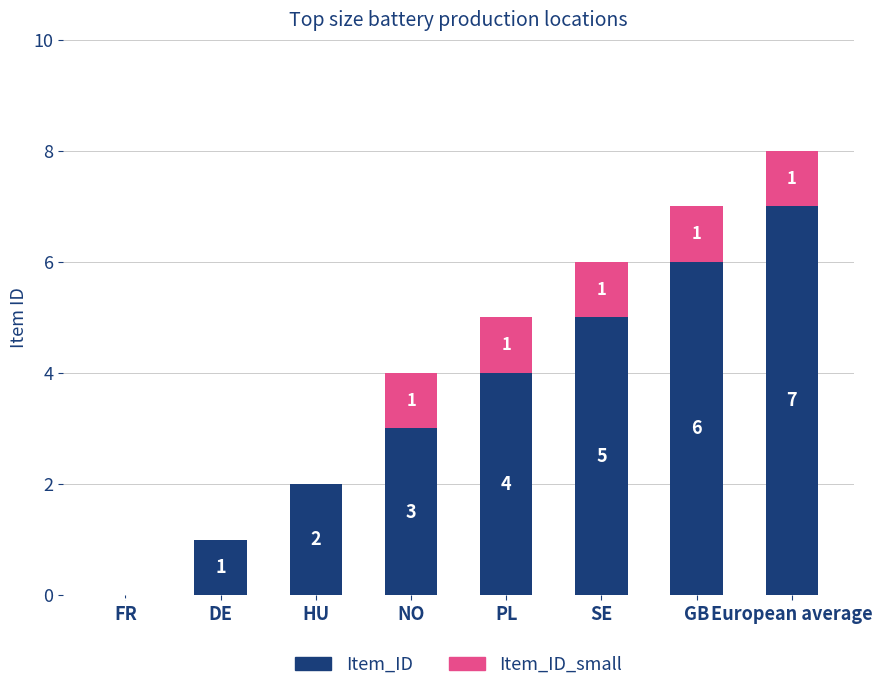

Which category has the highest value in the Item_ID series?

European average